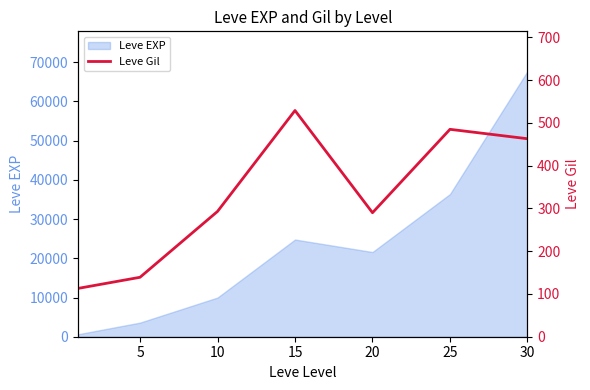

What is the maximum value shown in the chart?

529